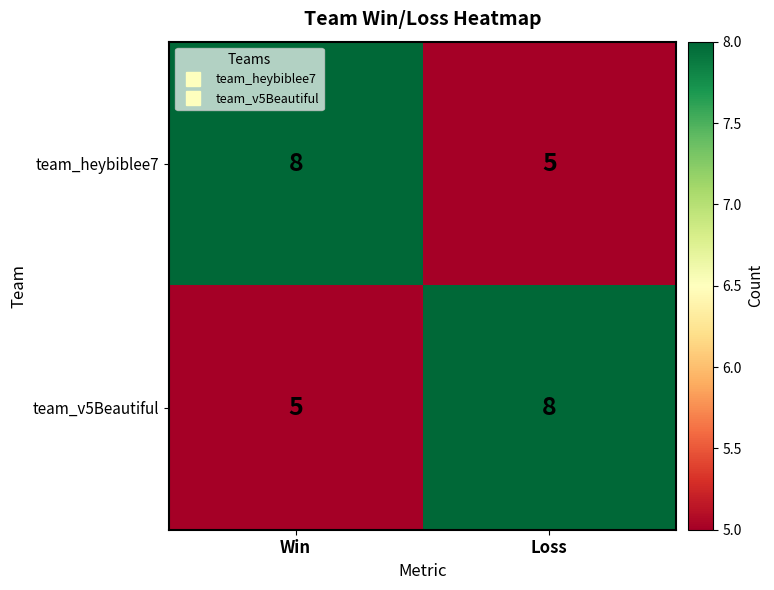

What is the sum of the team_v5Beautiful values at Win and Loss?

13